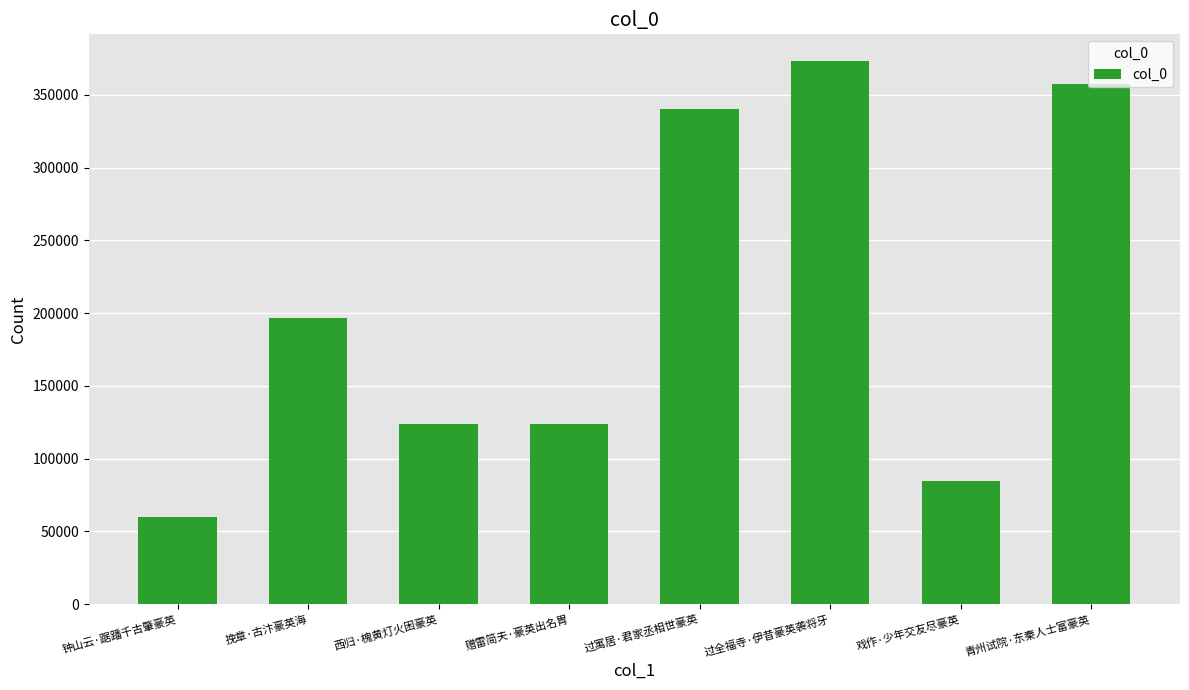

What is the value of the 8th bar from the left?

357722